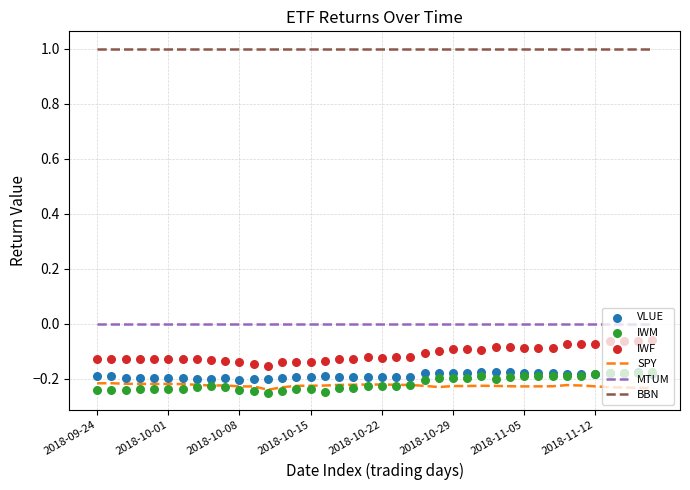

Which series reaches the maximum Y coordinate?

BBN